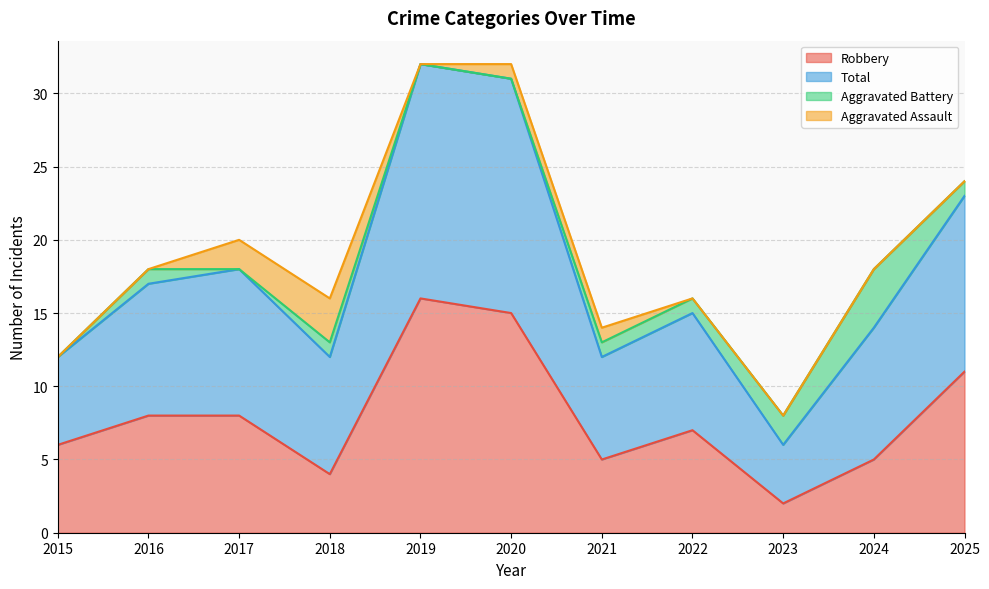

How many lines are shown in the chart?

4